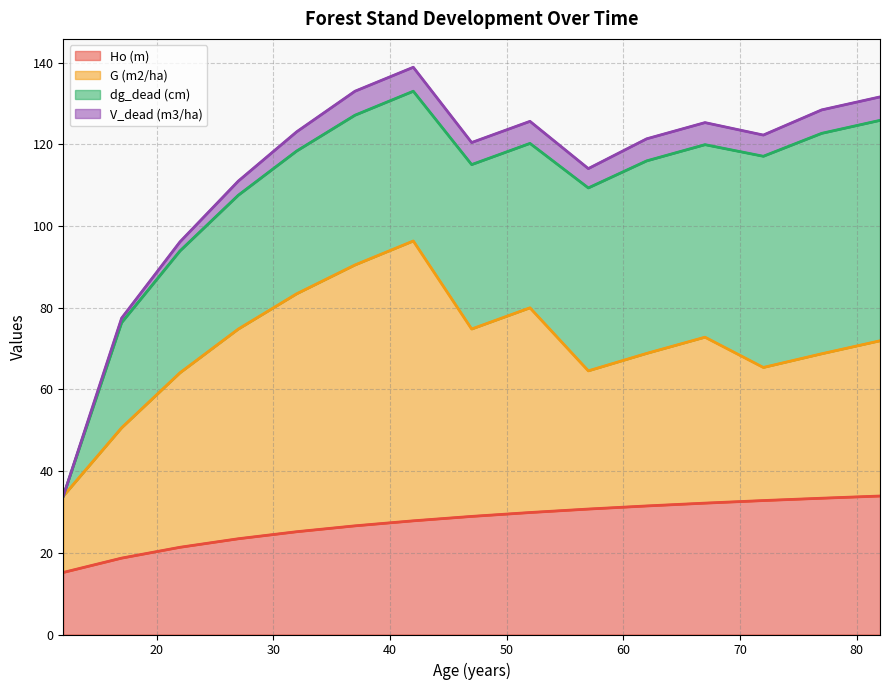

Which category has the lowest value in the Ho (m) series?

12